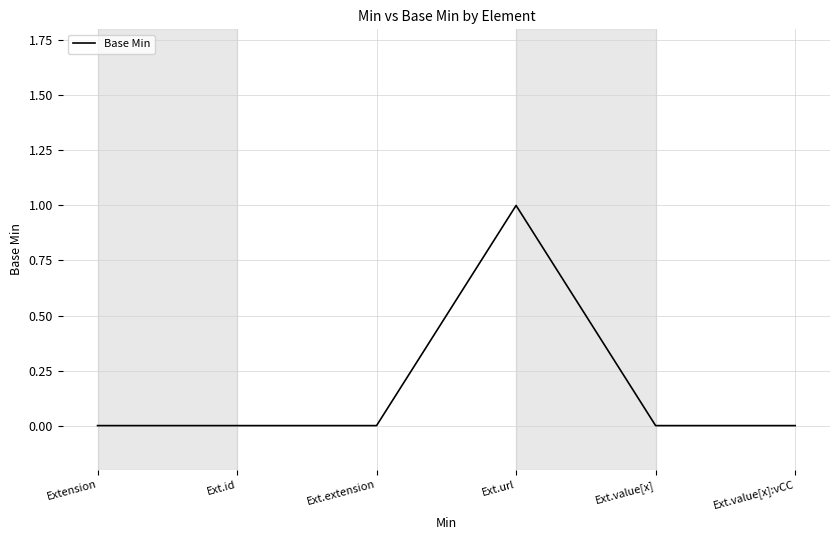

Which has a higher value, Ext.url or Ext.extension?

Ext.url